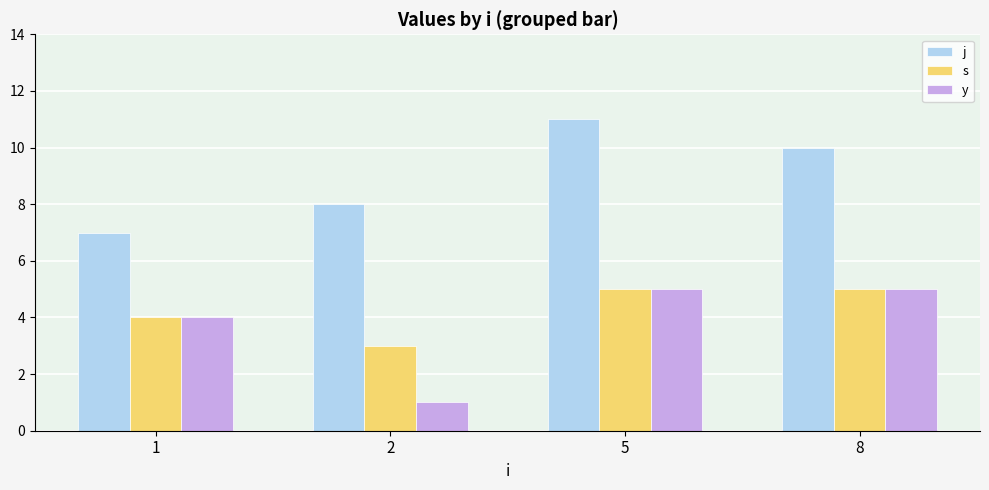

What is the sum of all j values?

36